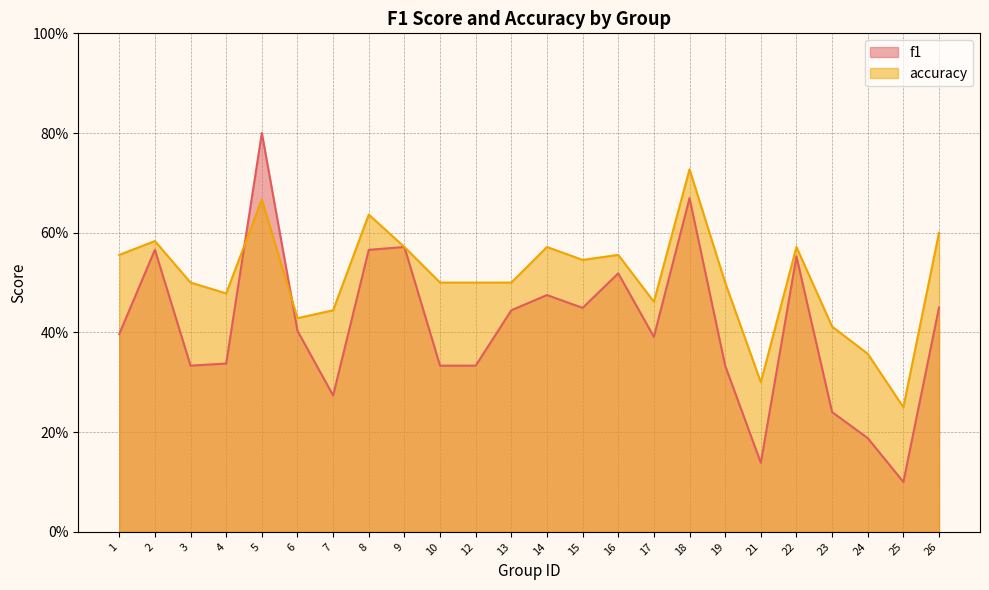

What is the difference between the maximum and minimum values in the f1 series?

0.7